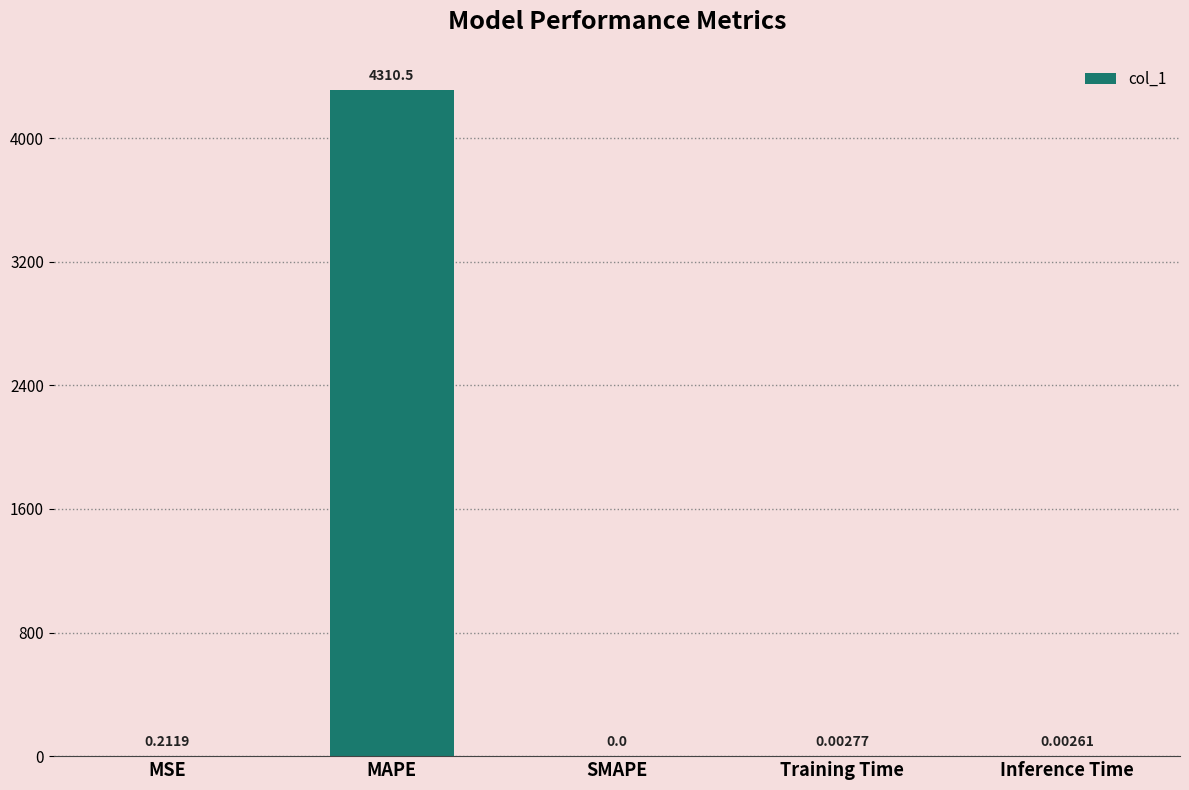

How many values are above zero?

4